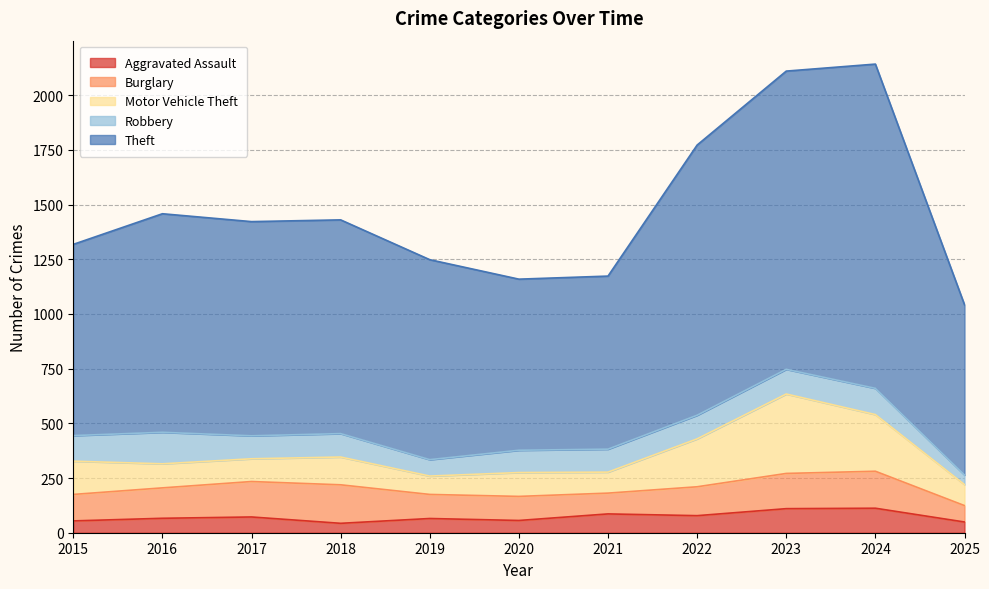

What is the sum of all Theft values?

11174